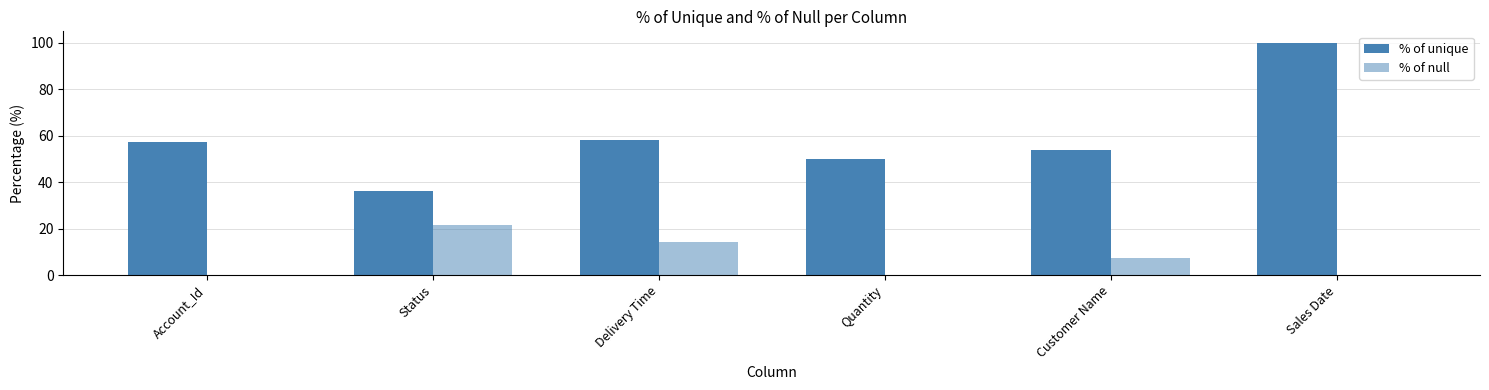

True or false: % of null has a value of 14.7 at Account_Id.

False